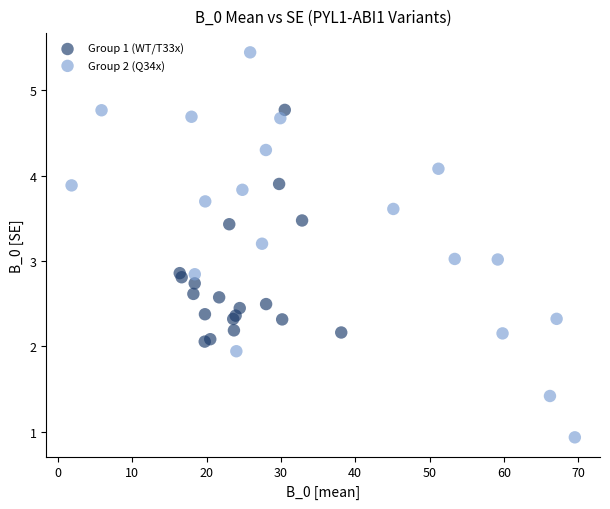

Which series has the widest spread of Y values?

Group 2 (Q34x)